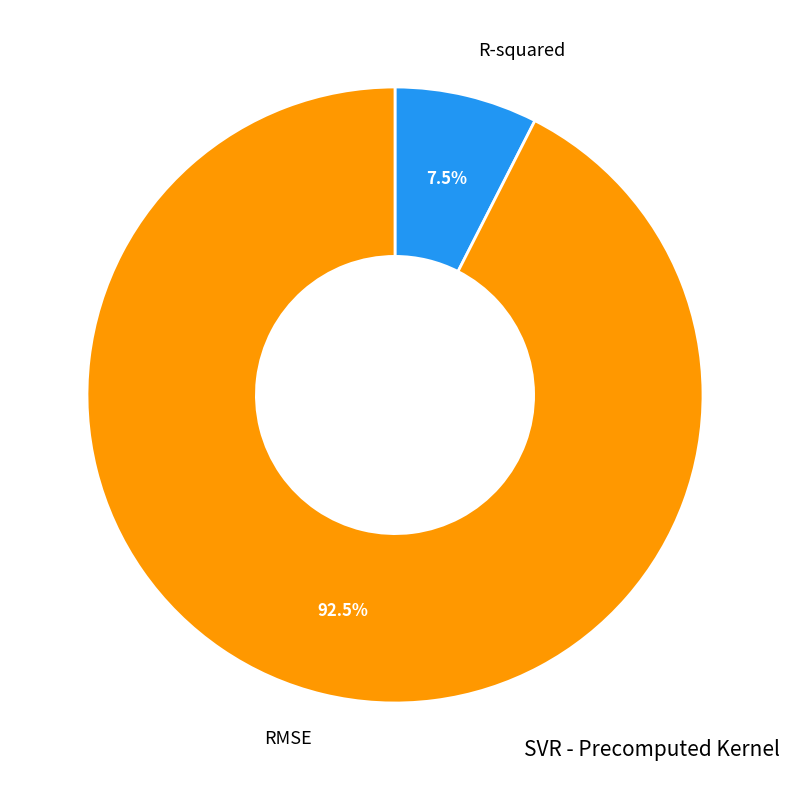

Which has a higher value, R-squared or RMSE?

RMSE